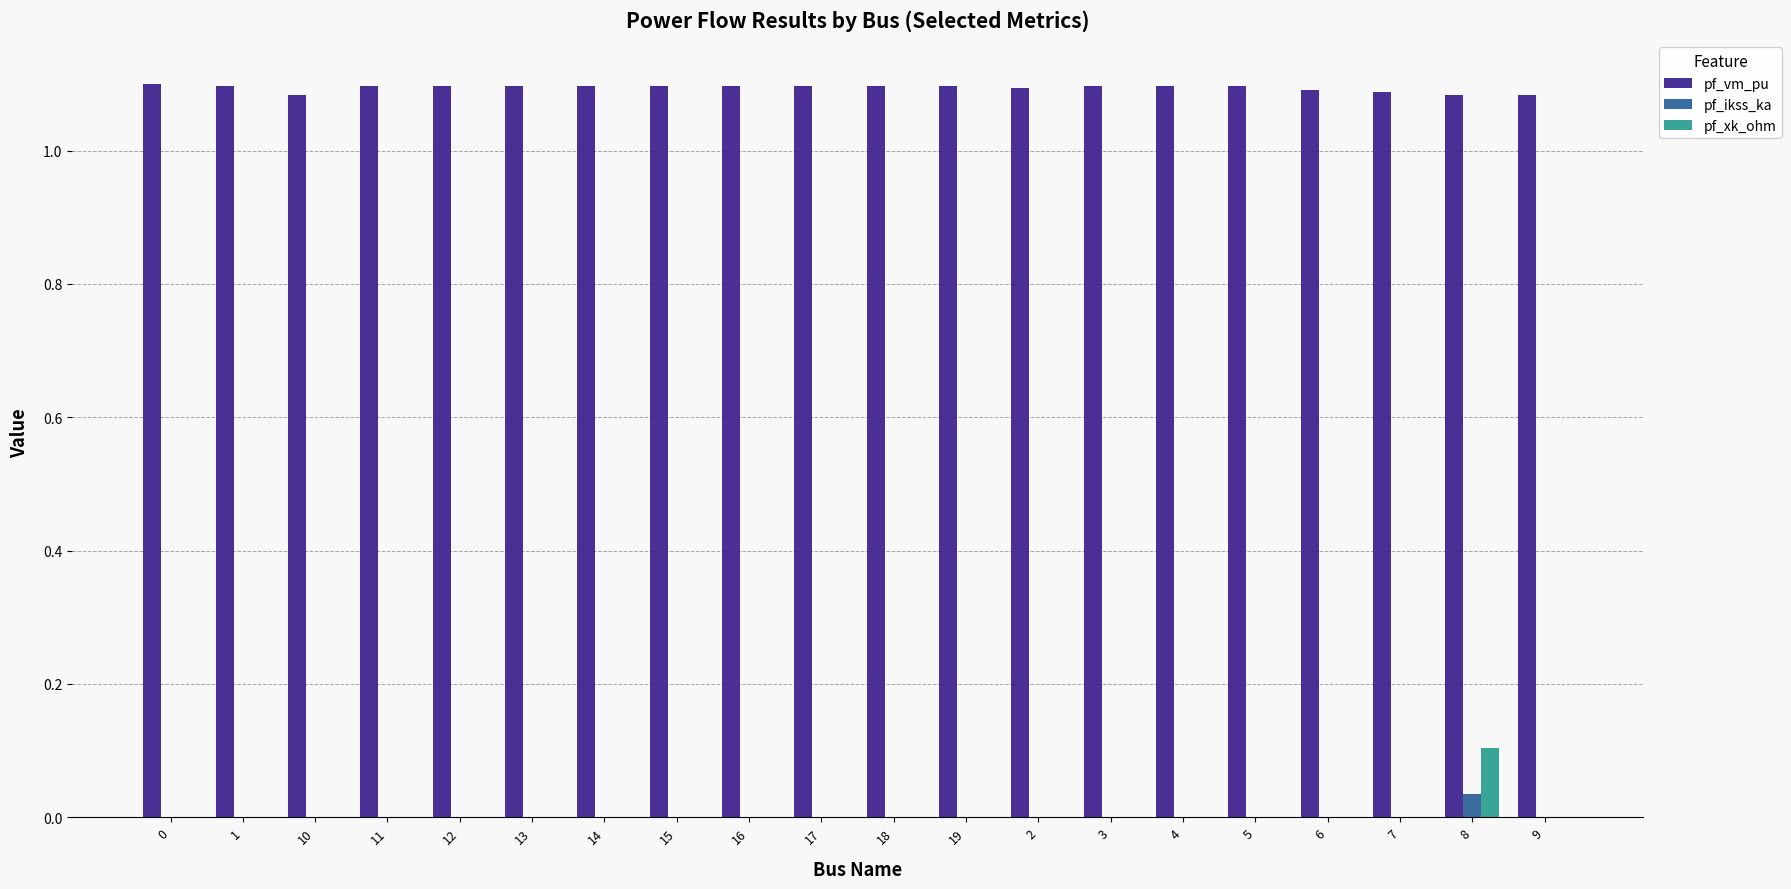

Which series has the largest total across all categories?

pf_vm_pu